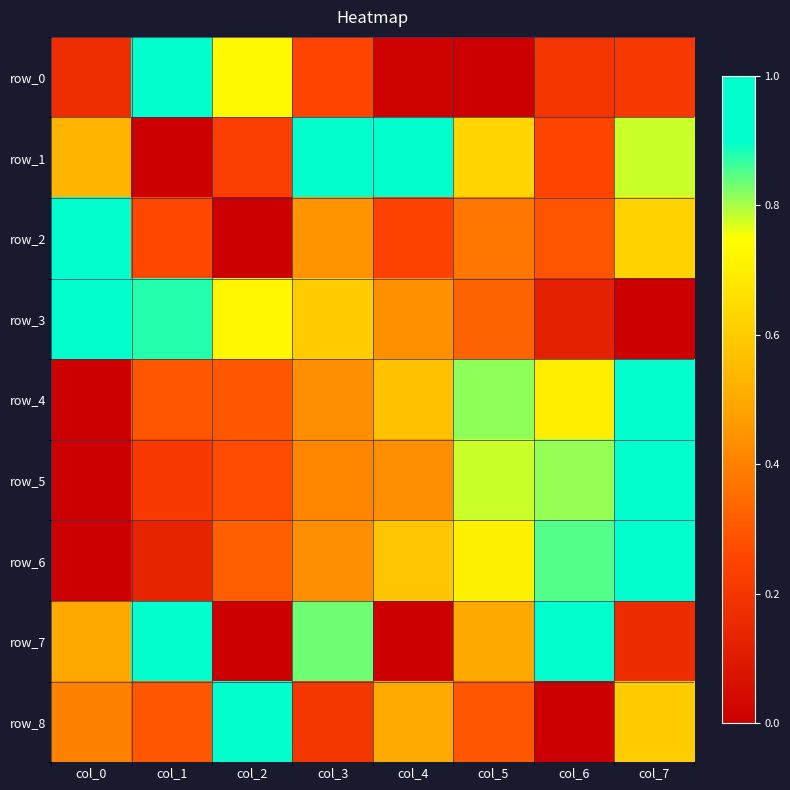

At col_7, list the series in order from largest to smallest.

row_4, row_5, row_6, row_1, row_2, row_8, row_0, row_7, row_3